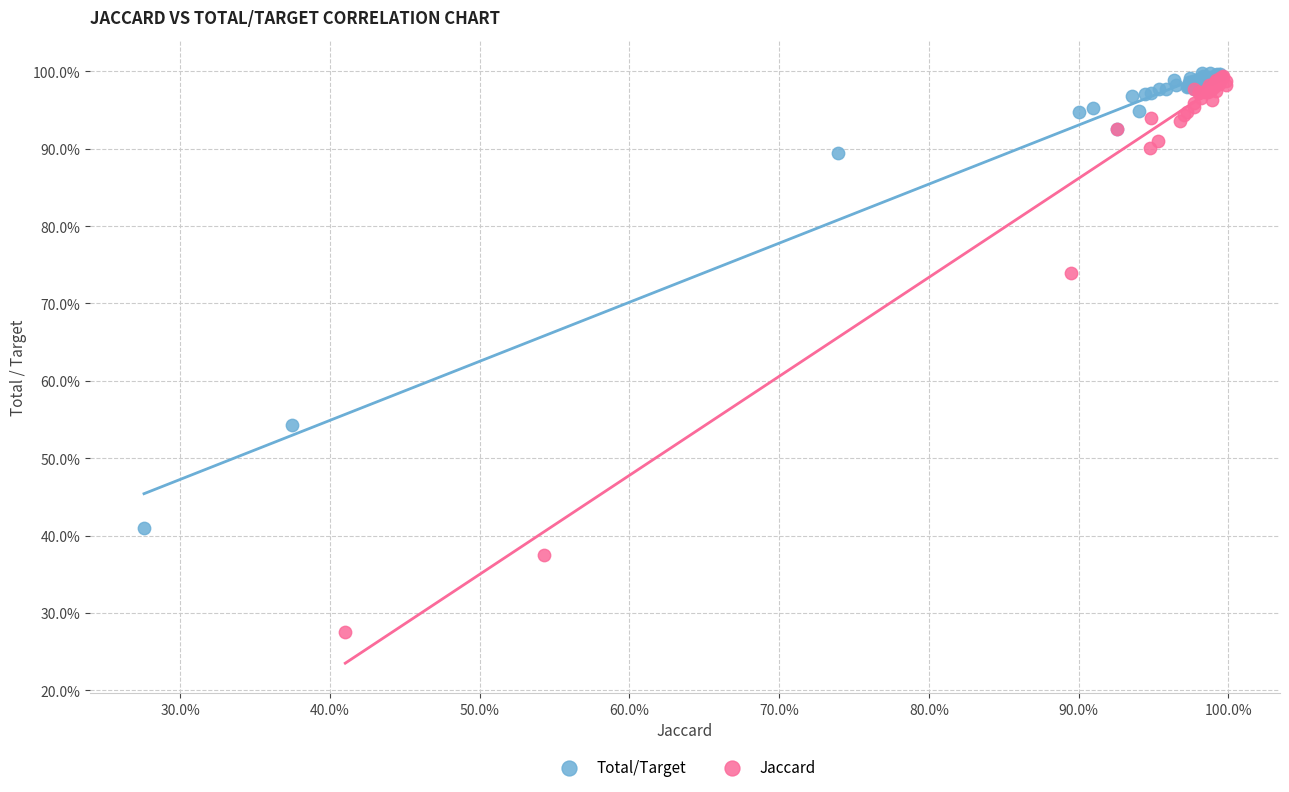

Which series has the largest Y range (max minus min)?

Jaccard